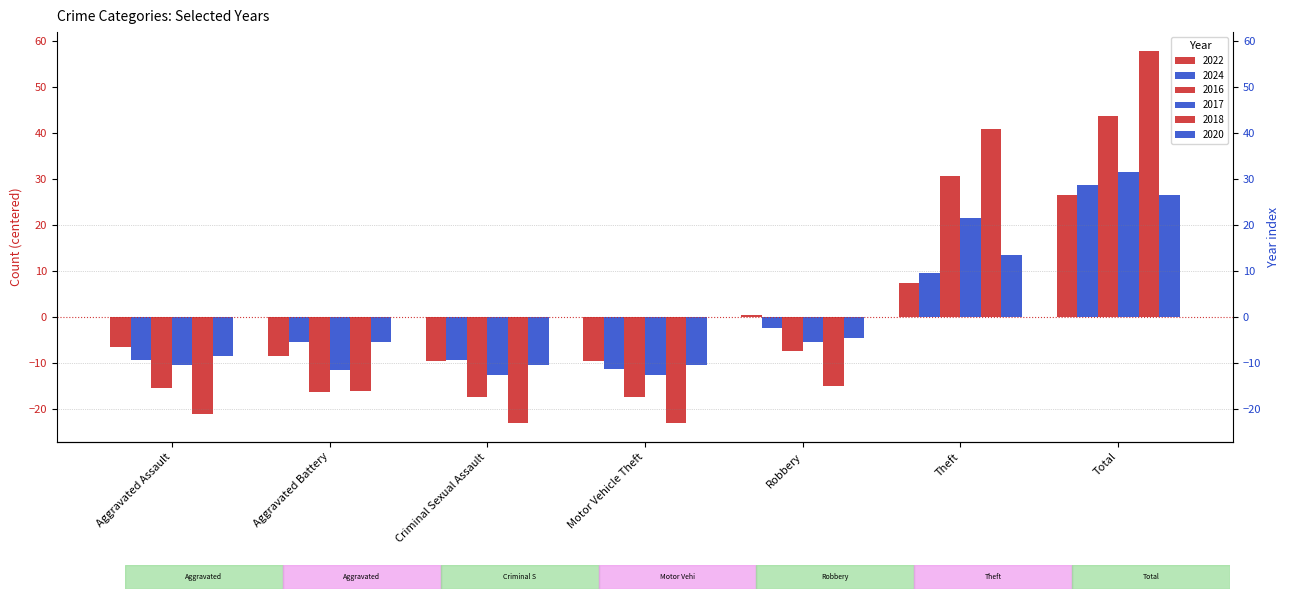

The value of 2020 at Total is 26.4. True or false?

True